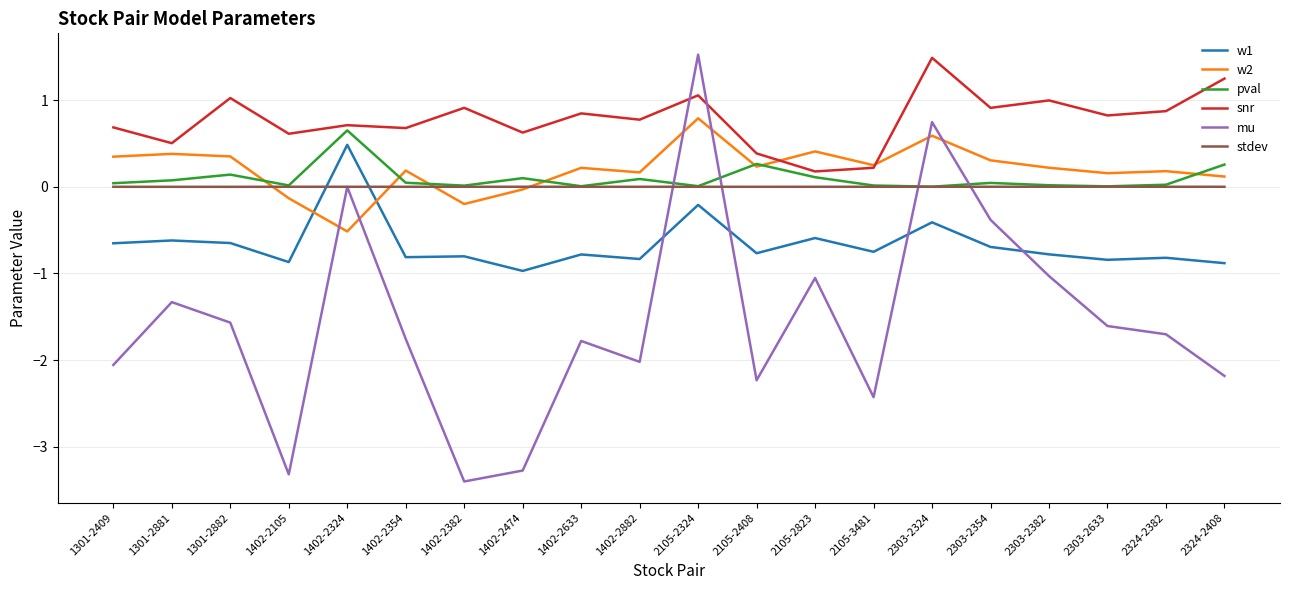

How many series are shown in this chart?

6